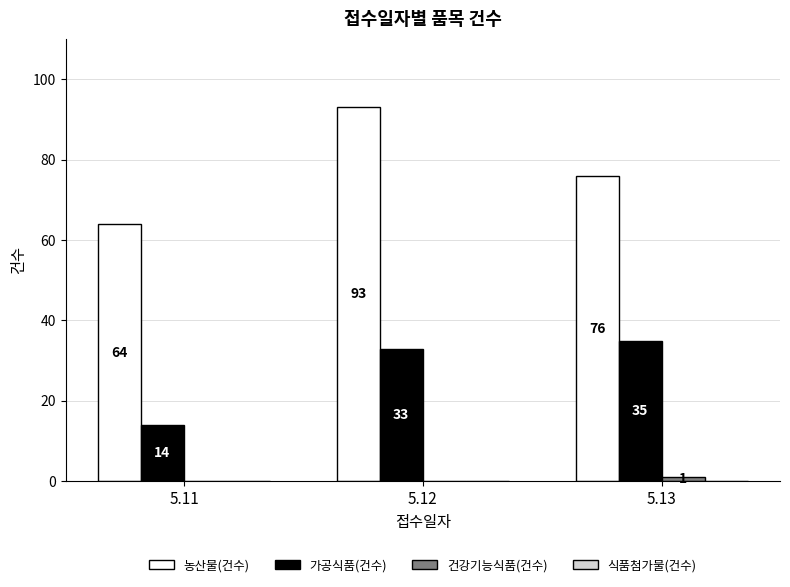

How many groups of bars are there?

3